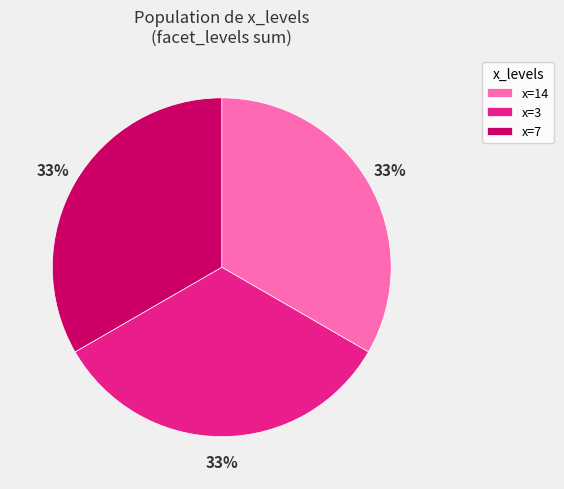

Is the sum of x=3 and x=7 greater than half?

Yes